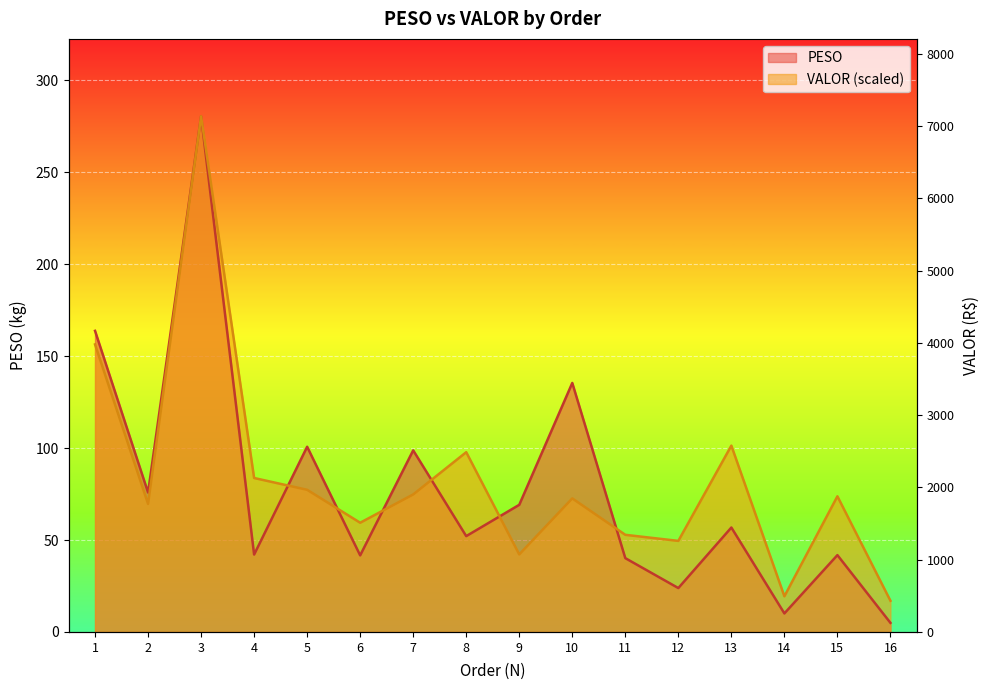

List the series in order of their overall mean, highest first.

VALOR, PESO